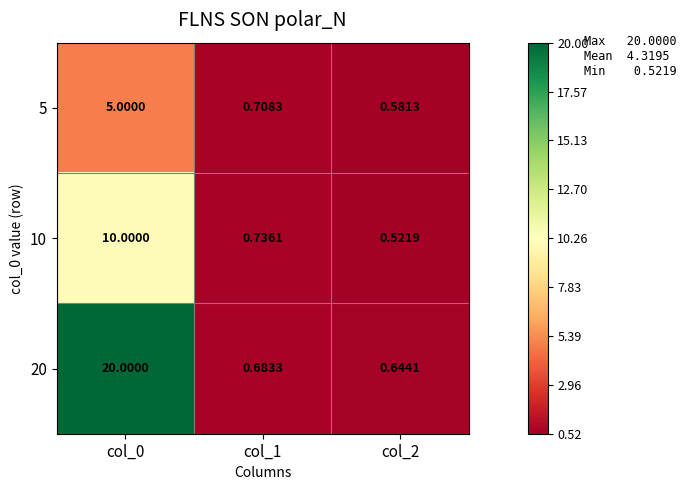

Is the value of 20 at col_2 greater than the value of 5 at col_2?

Yes